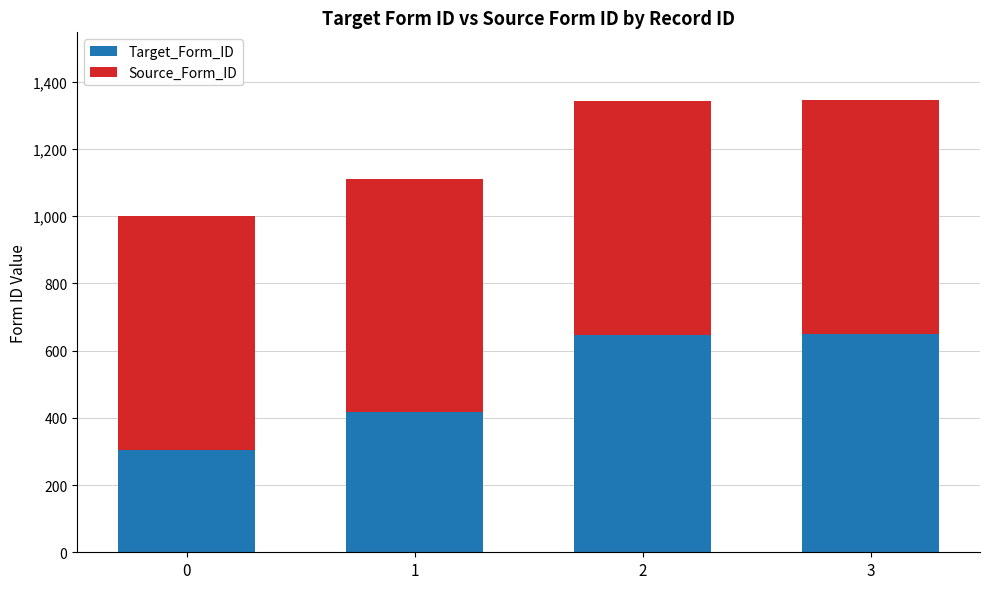

What is the approximate value of Target_Form_ID at 2?

647